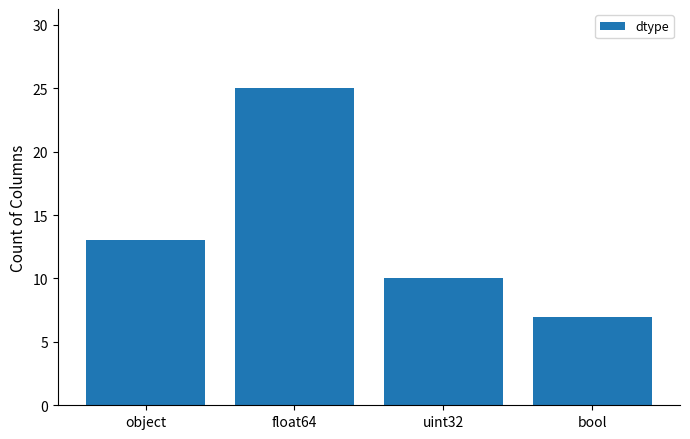

Count the number of categories in the chart.

4